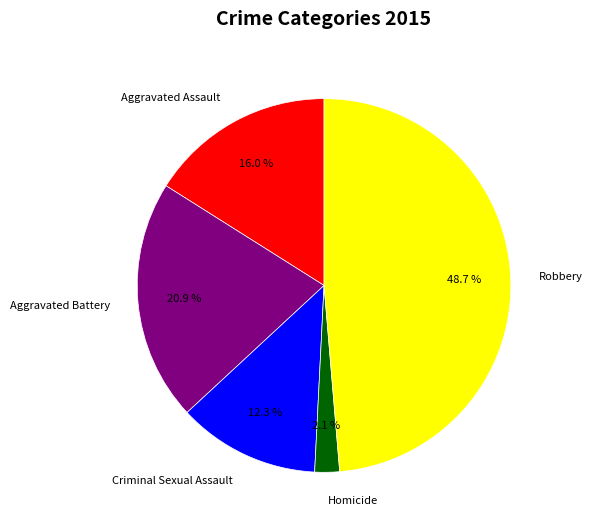

What is the largest slice in the pie chart?

Robbery